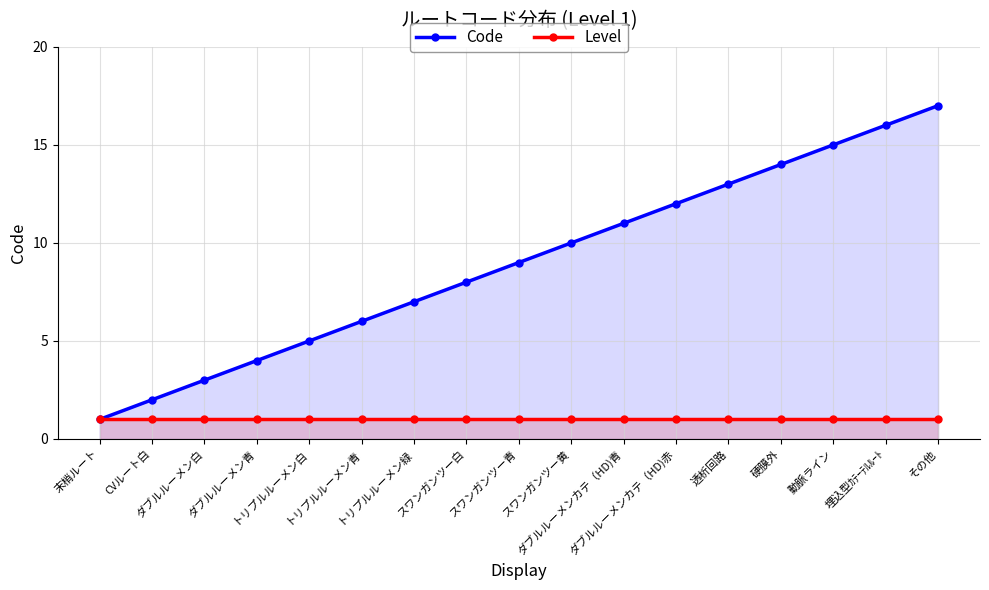

How many lines are shown in the chart?

2